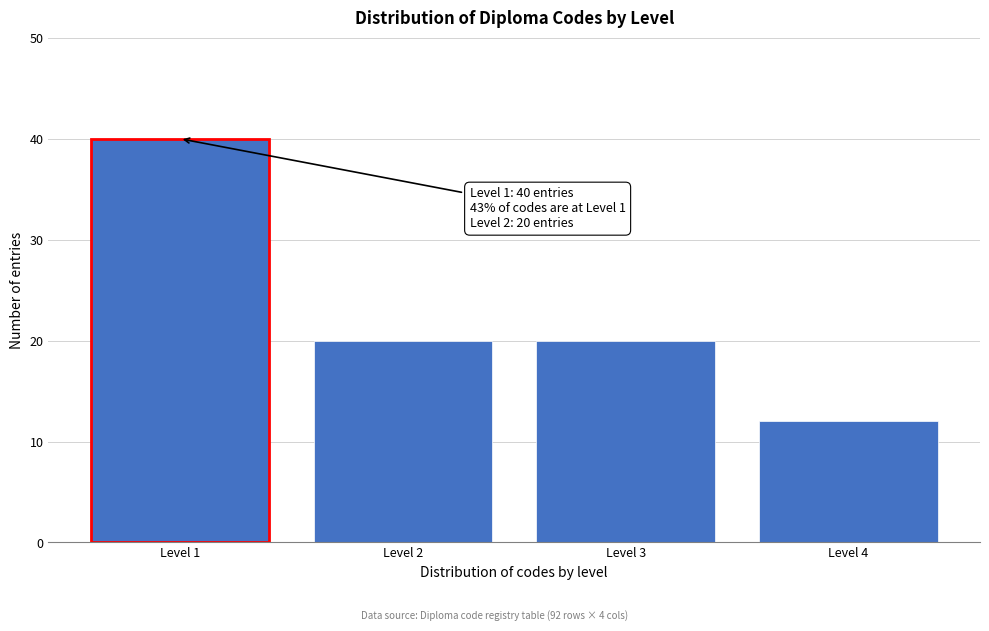

Reading left to right, list all the values displayed in this chart.

Level 1=40	Level 2=20	Level 3=20	Level 4=12